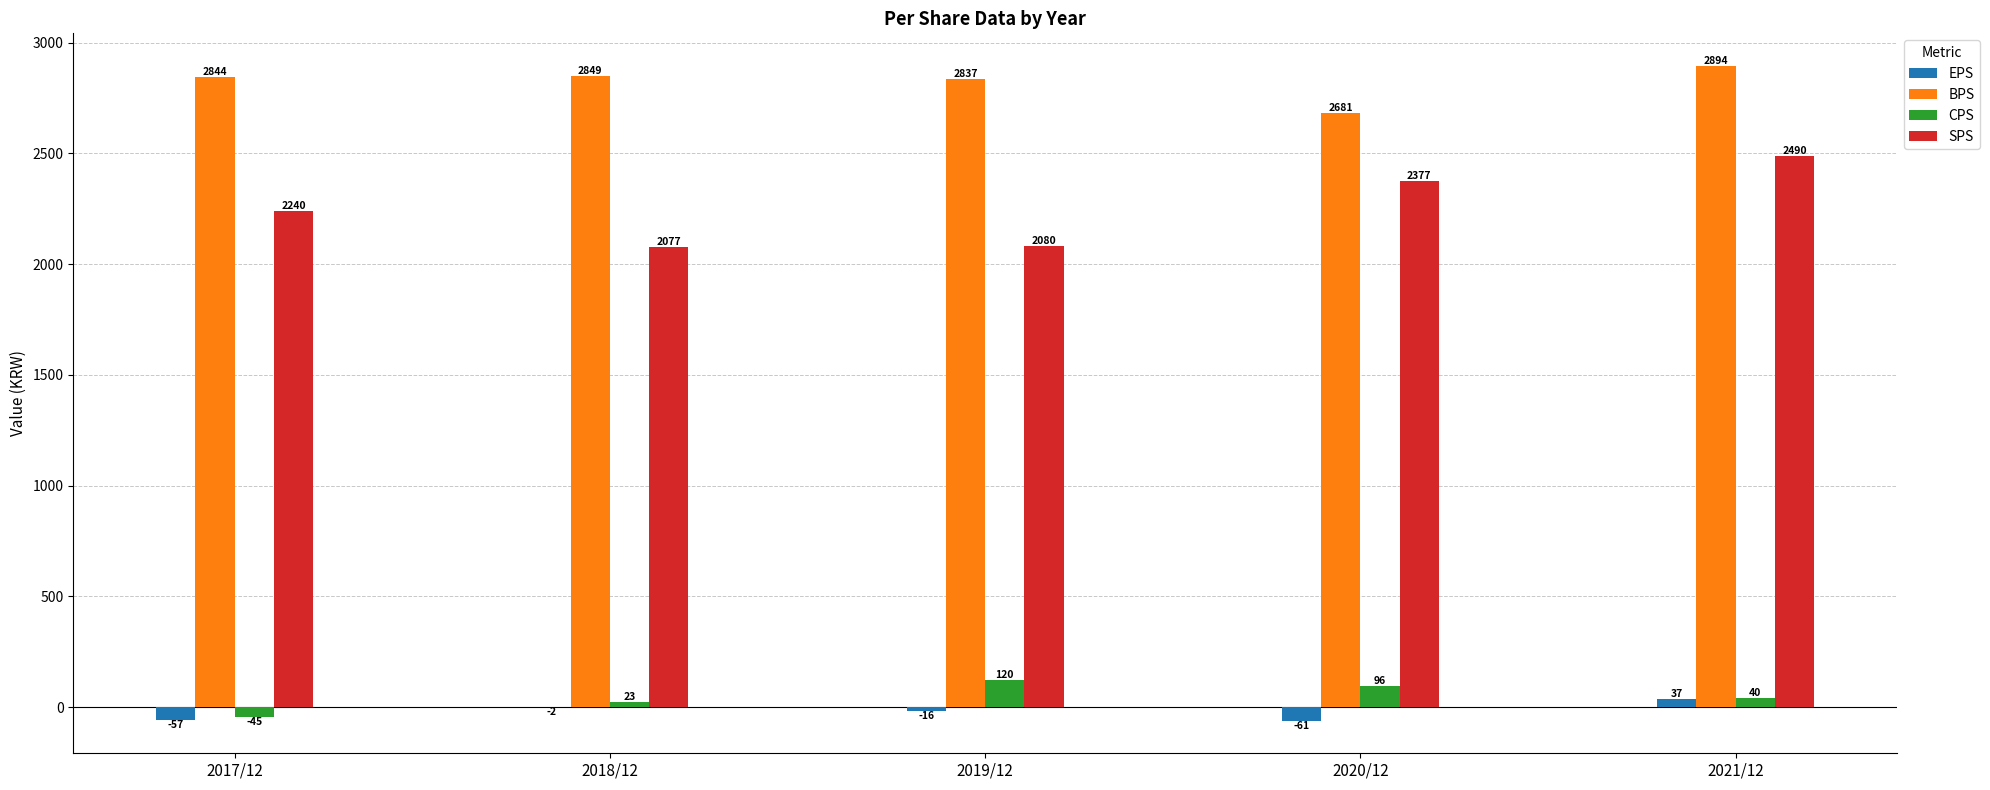

Reading right to left, transcribe all the data shown in this chart.

EPS: 37	-61	-16	-2	-57
BPS: 2894	2681	2837	2849	2844
CPS: 40	96	120	23	-45
SPS: 2490	2377	2080	2077	2240